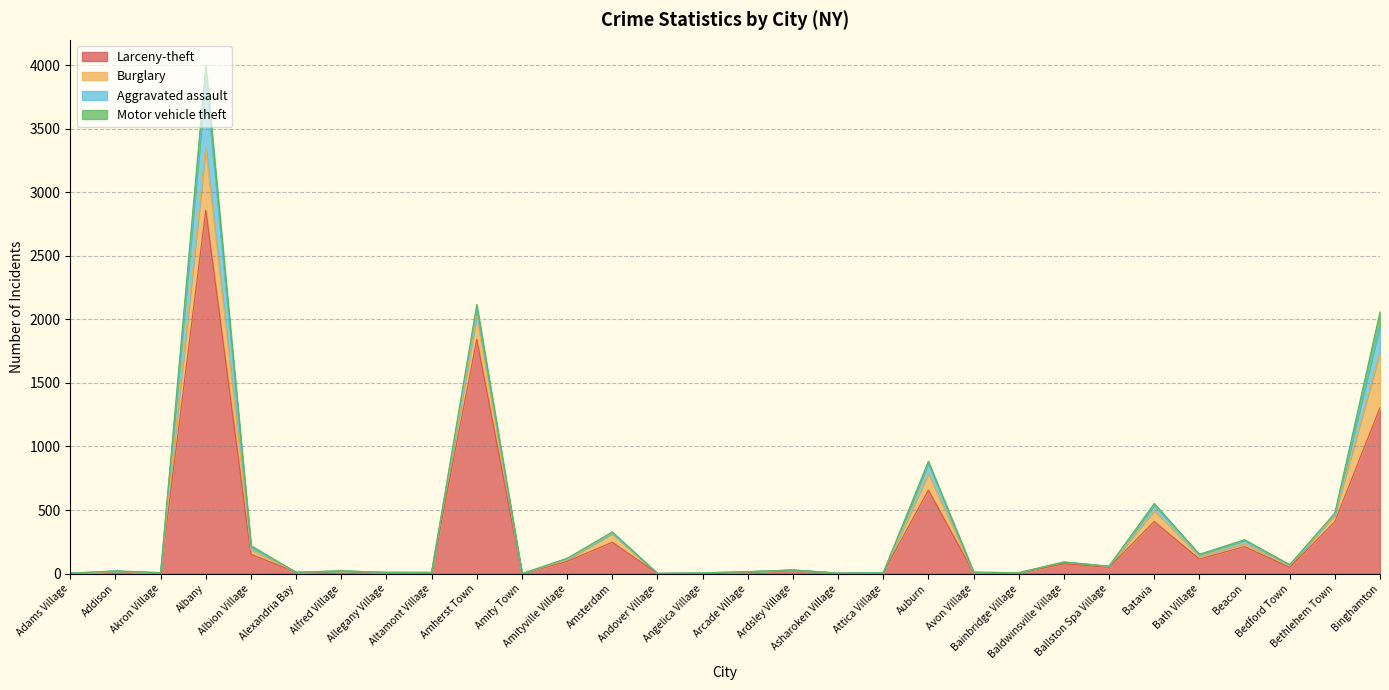

What is the total value across all series at Baldwinsville Village?

92